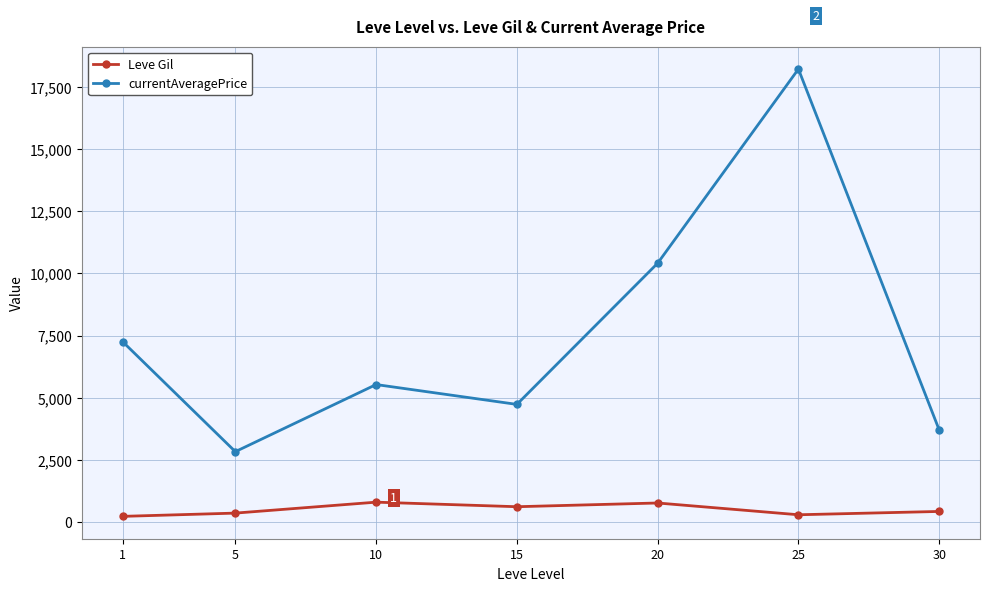

How many values in the currentAveragePrice series exceed 5532?

4